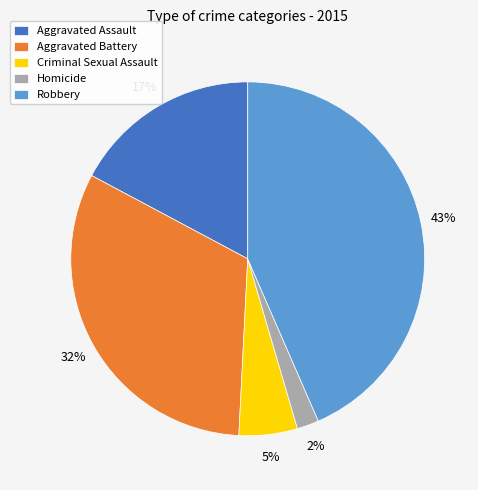

Is it true that Aggravated Battery is 32% of the pie?

True